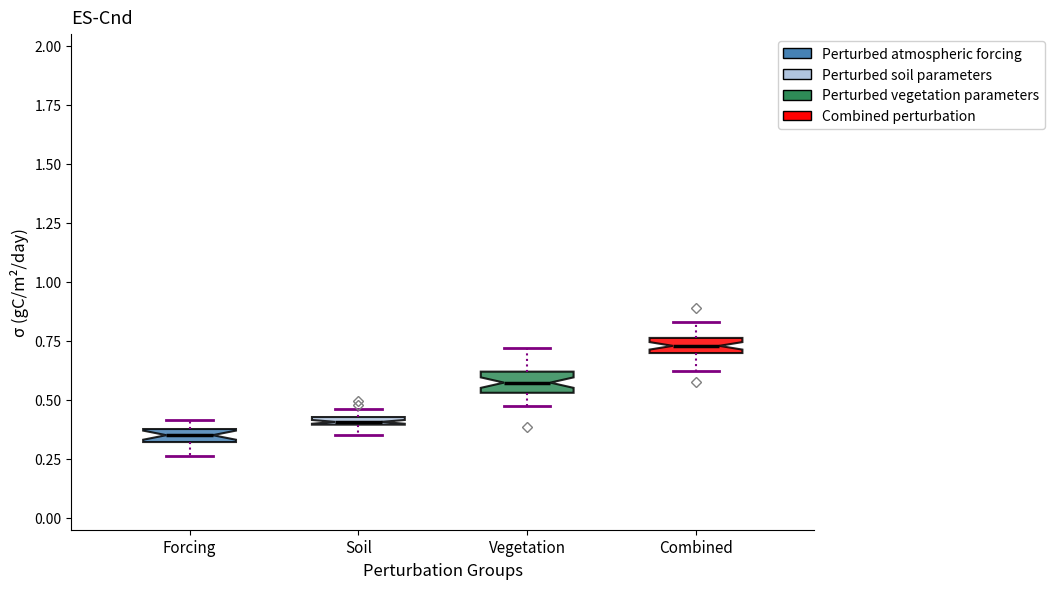

Which box's median line is the highest?

Combined